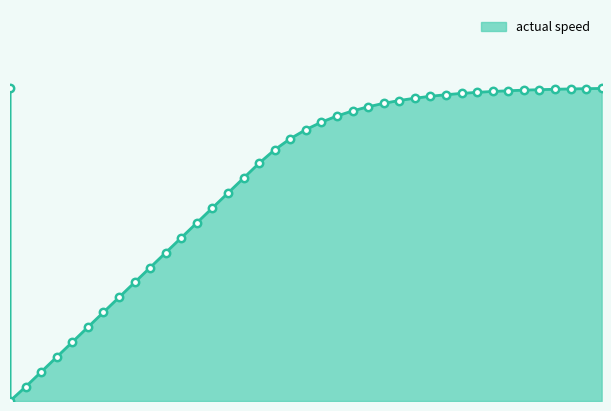

Which has a higher value, 0.12 or 1.16?

1.16